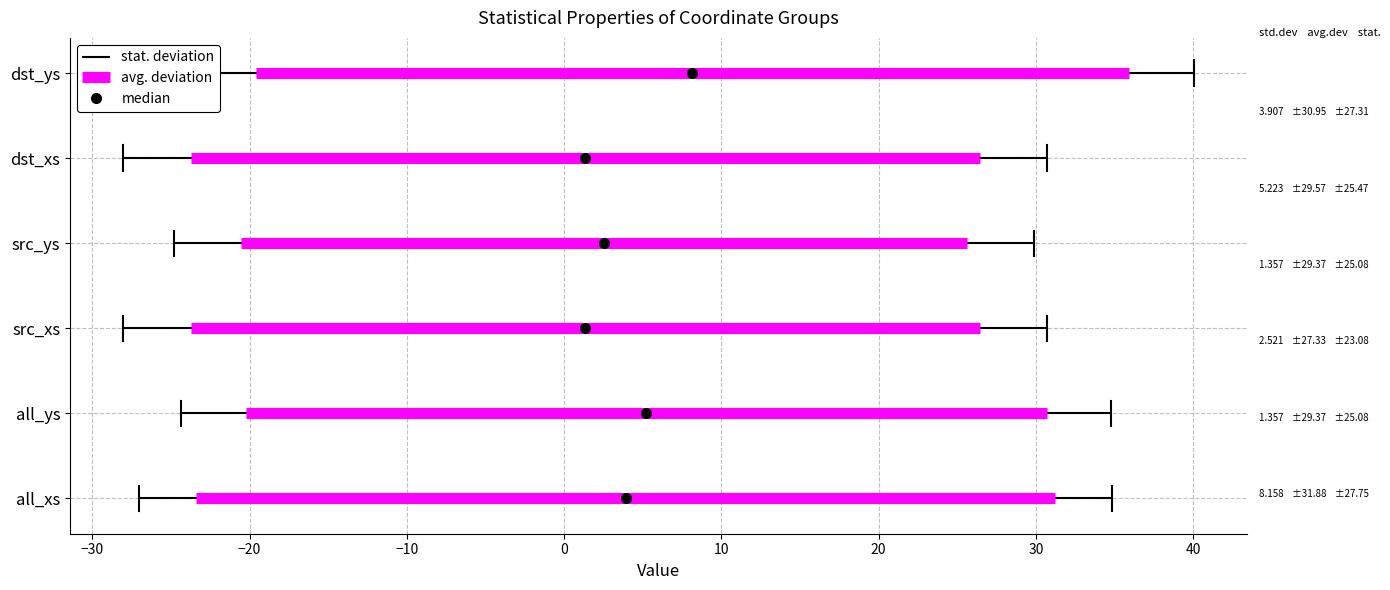

The median series shows 5.2 at all_ys. True or false?

True